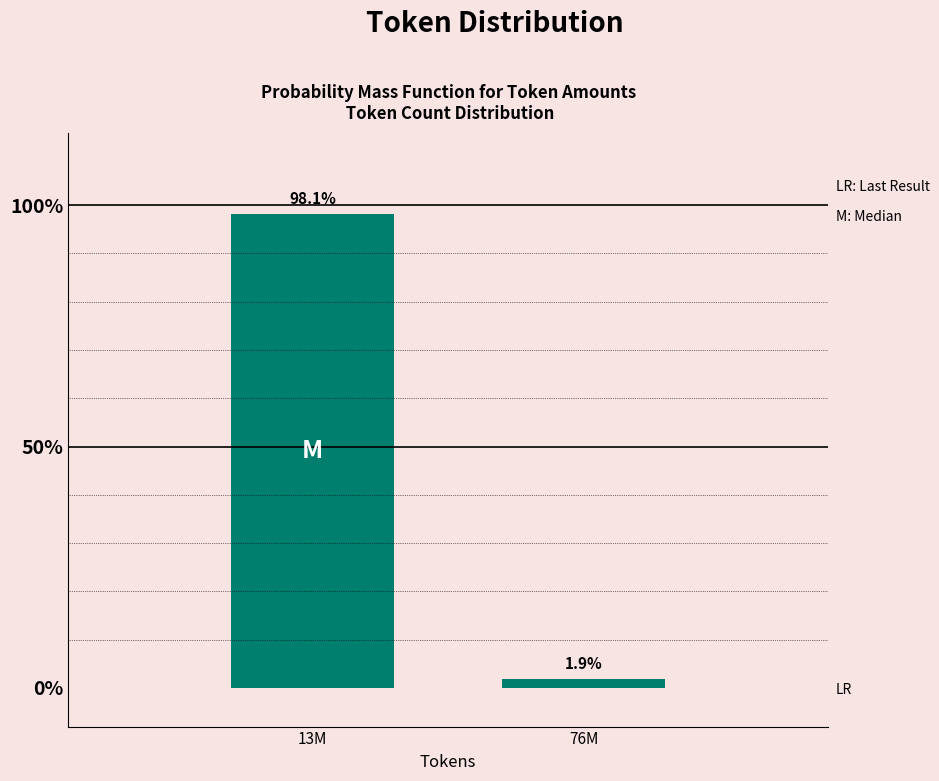

Reading right to left, what are all the values shown in this chart?

1.9	98.1